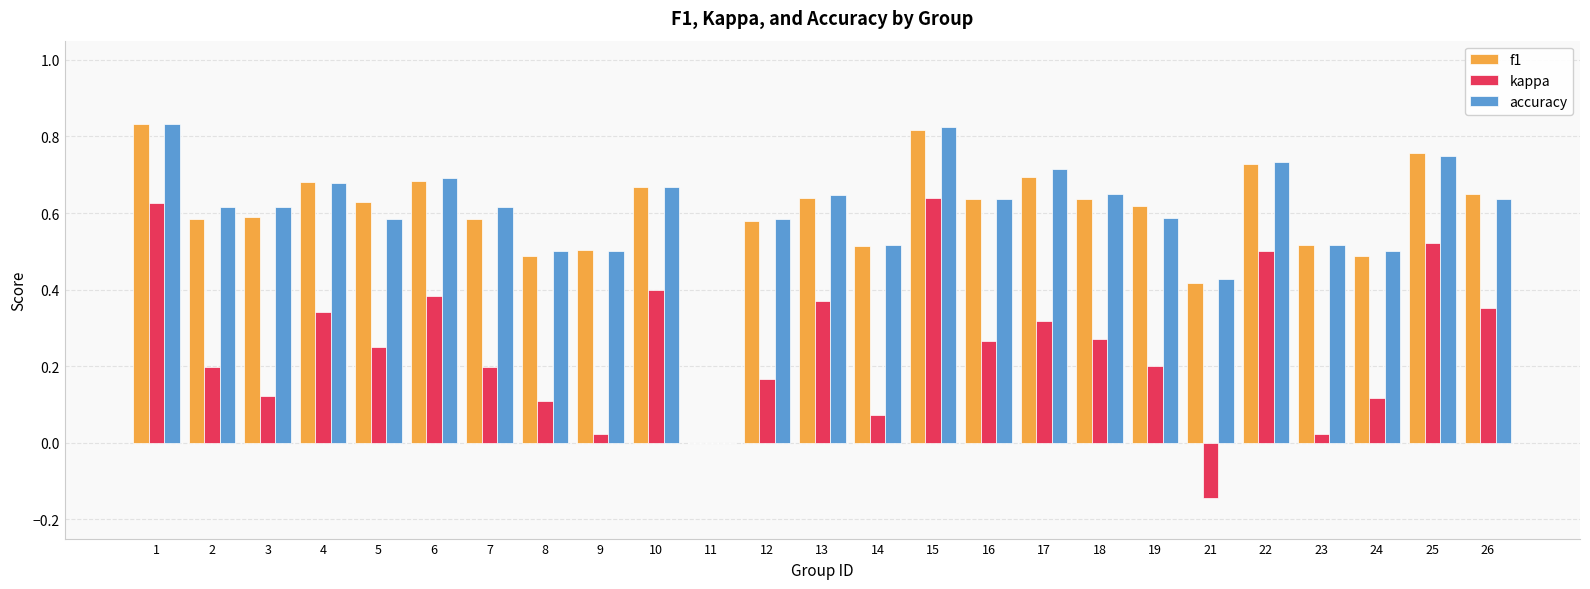

What is the sum of all accuracy values?

15.0